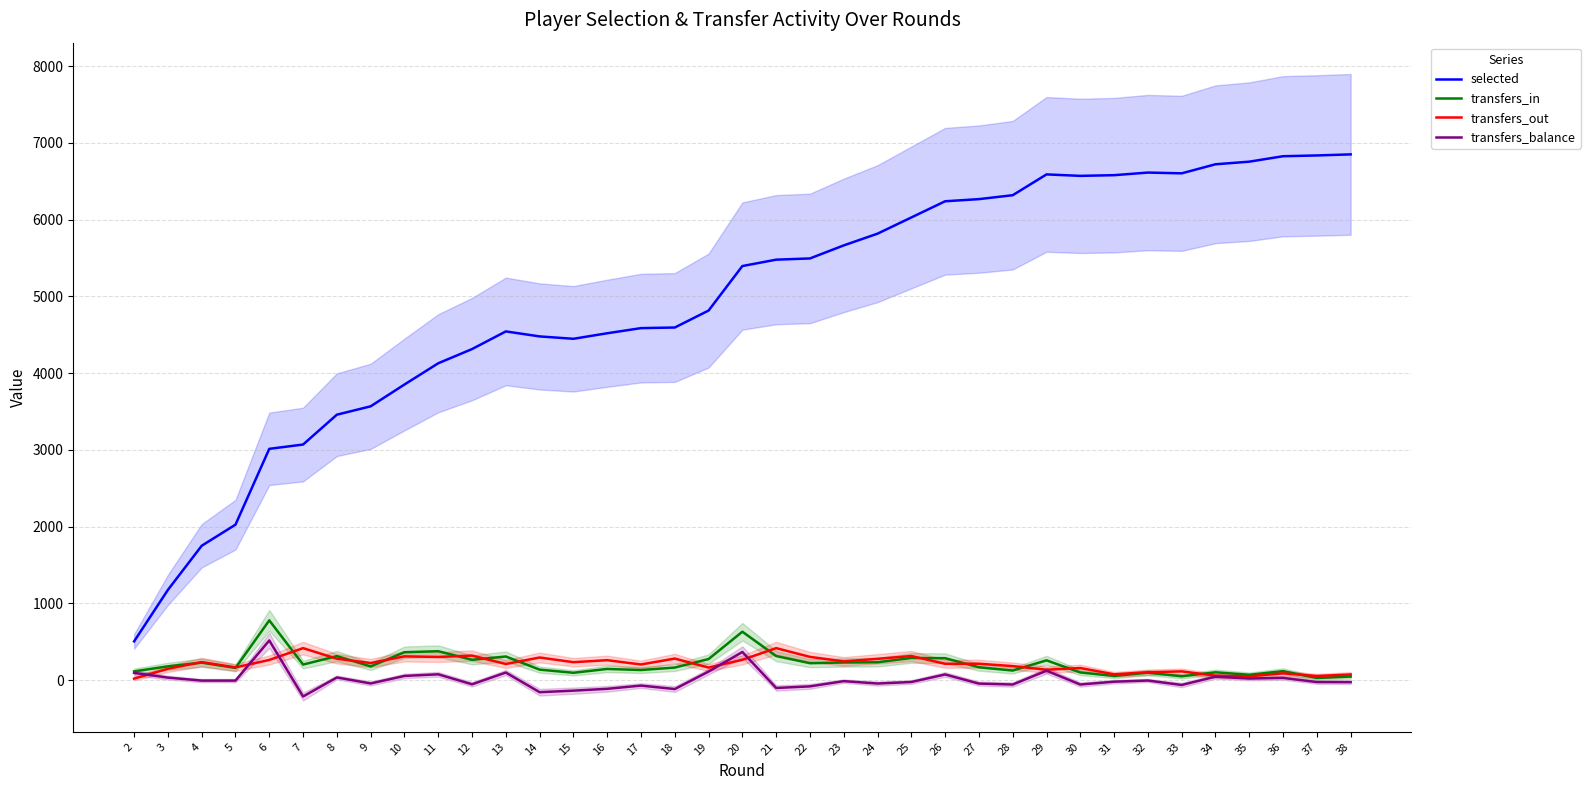

What is the sum of all transfers_out values?

7637